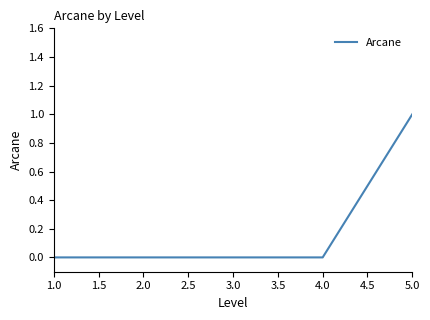

The value at 1.0 is -1. True or false?

False